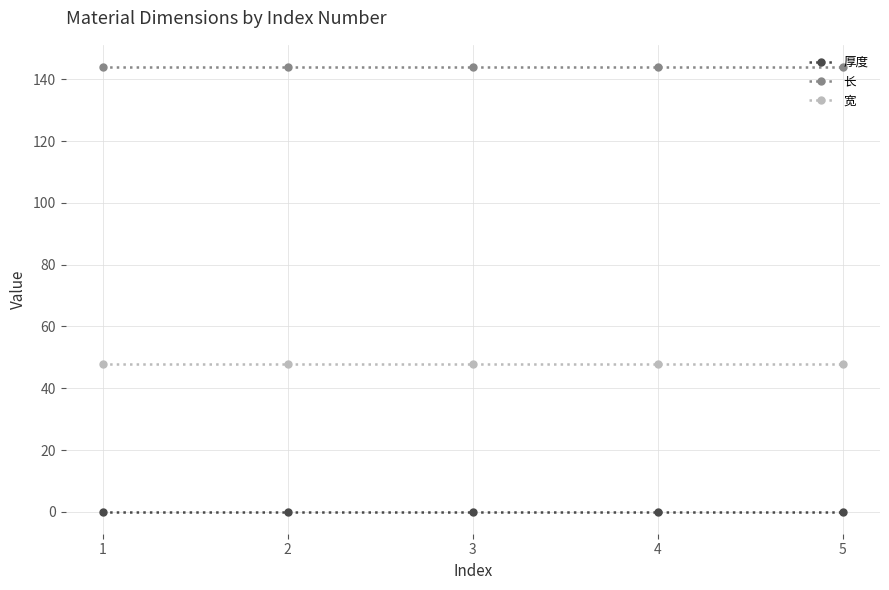

List the series in order of their peak value, highest first.

长, 宽, 厚度